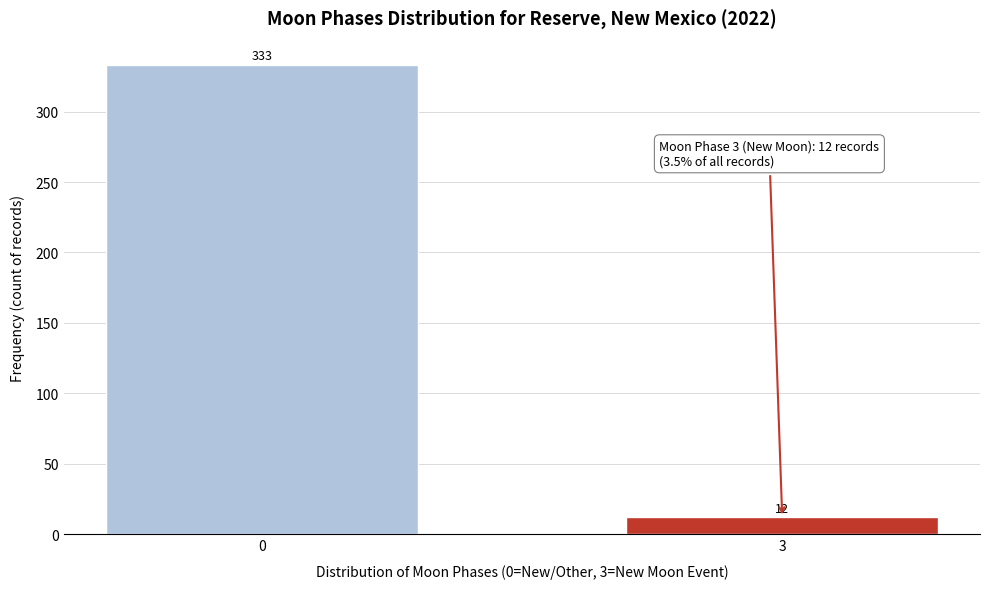

Reading left to right, transcribe all the data shown in this chart.

0=333	3=12